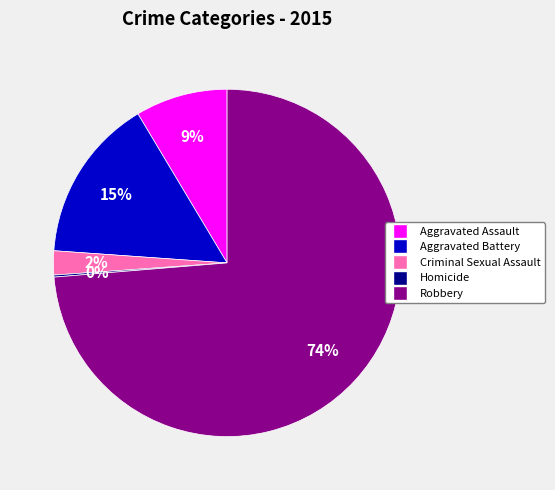

Which has a higher value, Aggravated Assault or Robbery?

Robbery